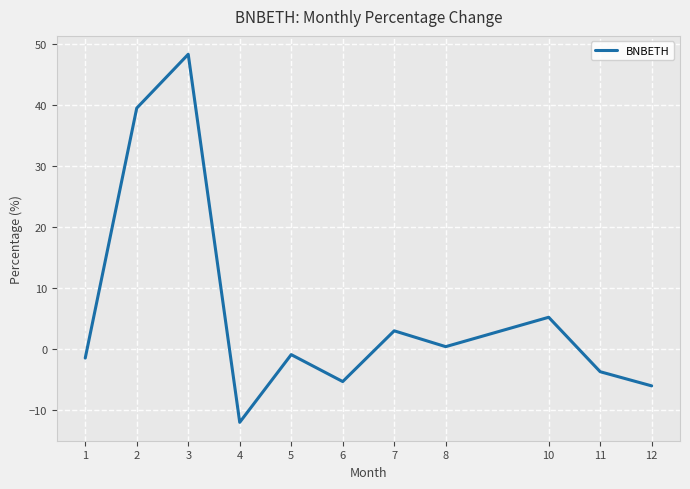

What is the difference between the second highest and second lowest values?

45.5